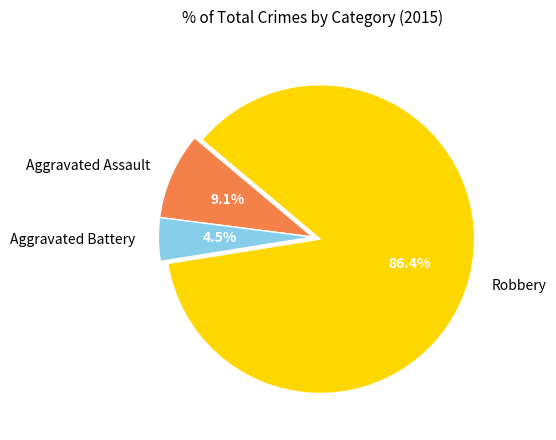

To the nearest percent, what percentage of the pie is Robbery?

86%